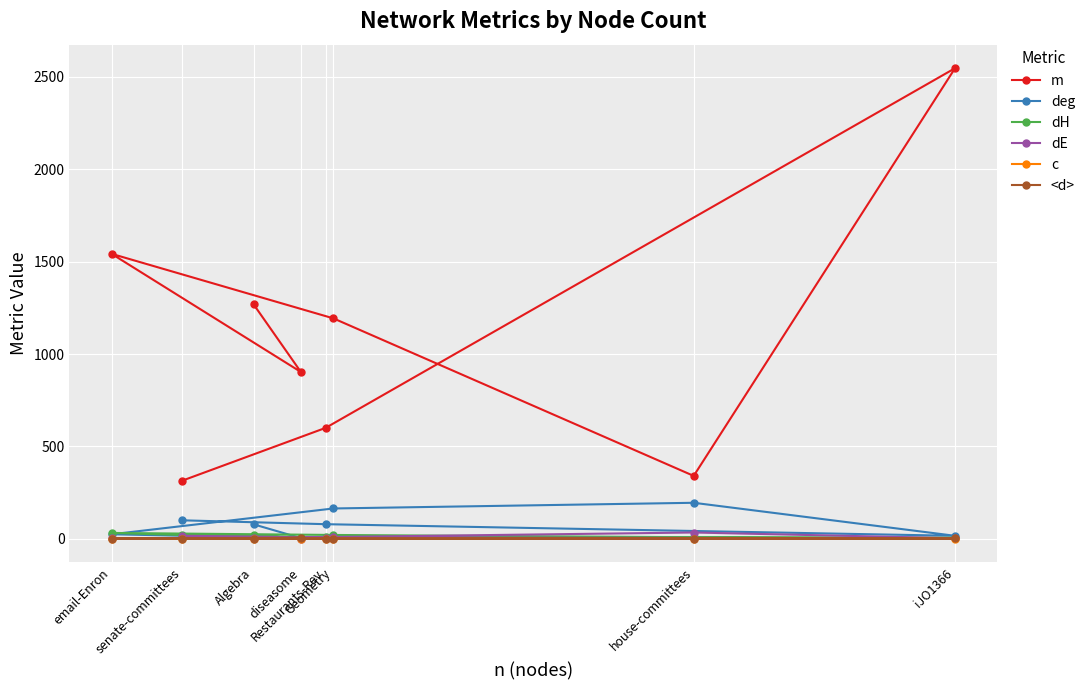

What is the difference between the maximum and minimum values in the dH series?

29.5